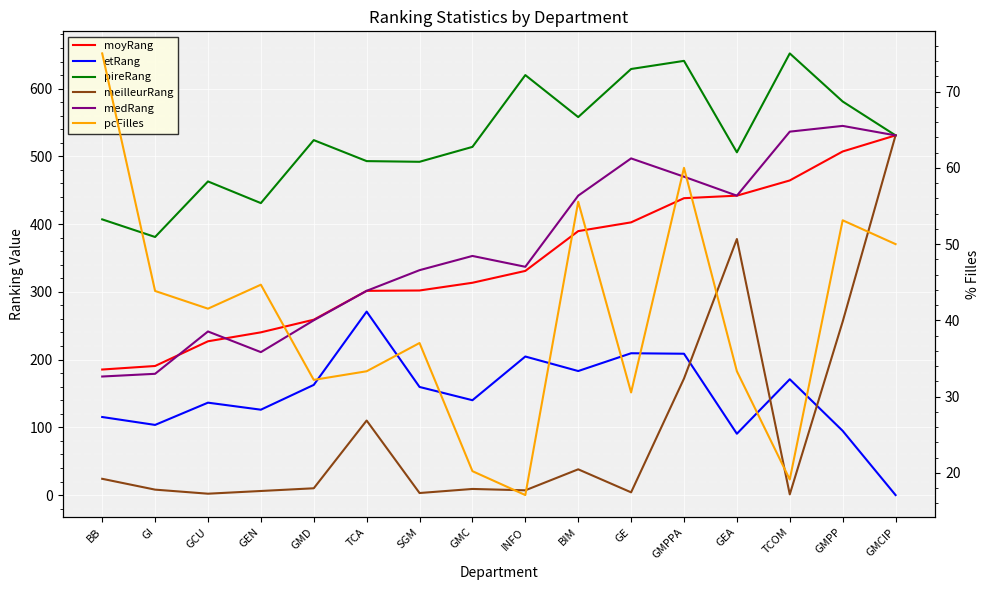

Is the value of meilleurRang at GMD greater than the value of pireRang at GEA?

No